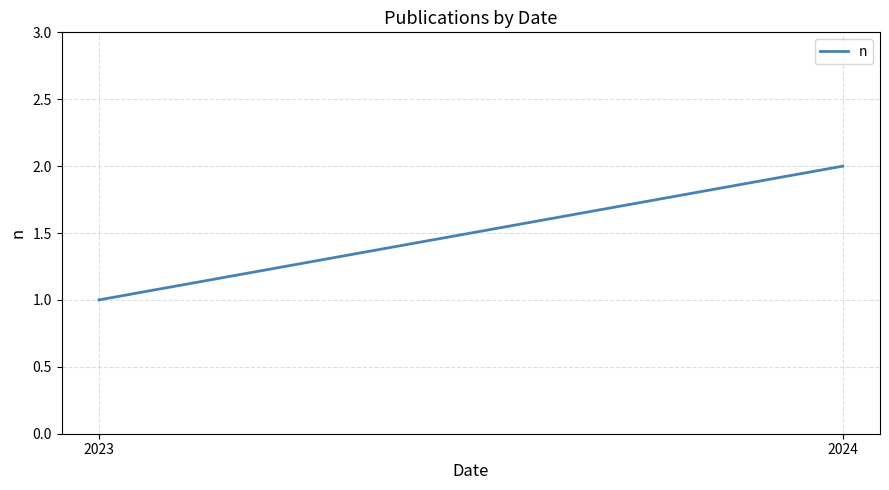

Is it true that the value at 2023 is 0?

False